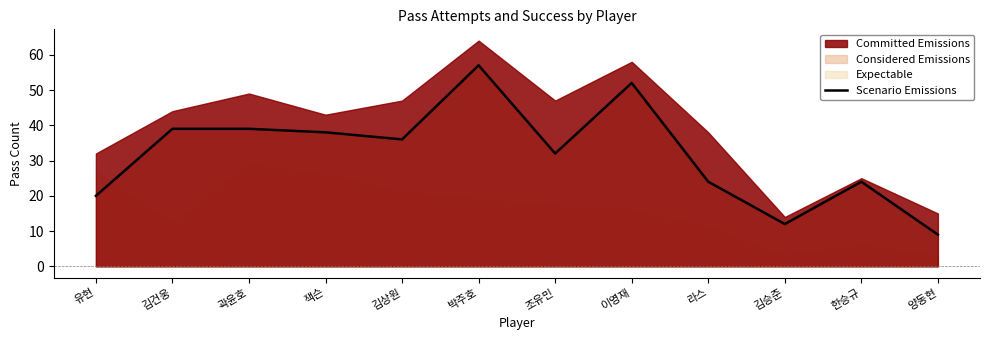

Where is the data nearest to the value 33?

조유민